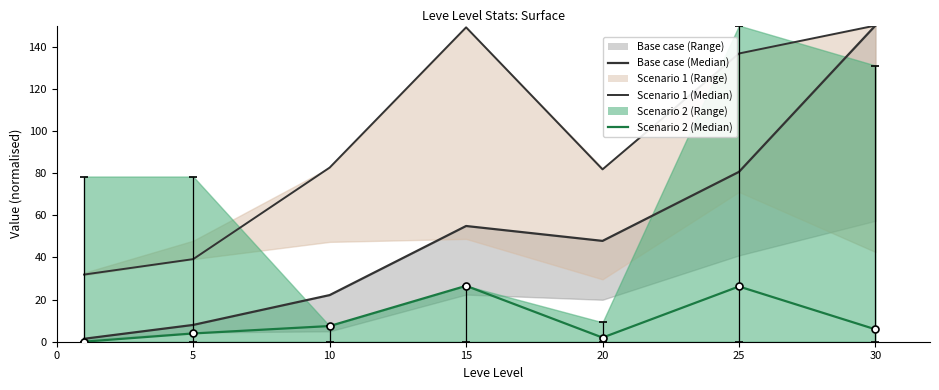

The value of Scenario 2 (Median) at 25 is 26.2. True or false?

True